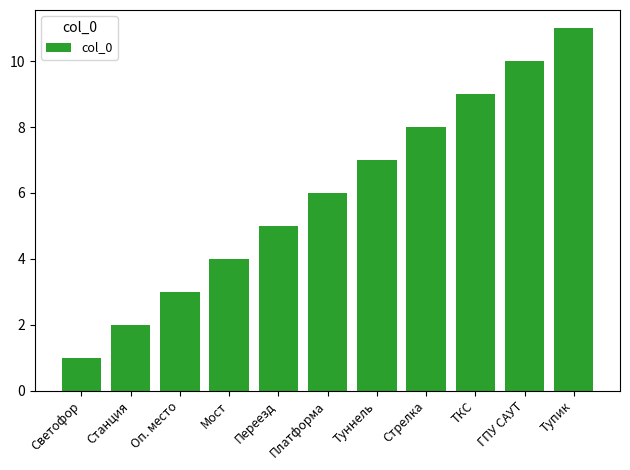

Rank the categories by value from highest to lowest.

Тупик, ГПУ САУТ, ТКС, Стрелка, Туннель, Платформа, Переезд, Мост, Оп. место, Станция, Светофор